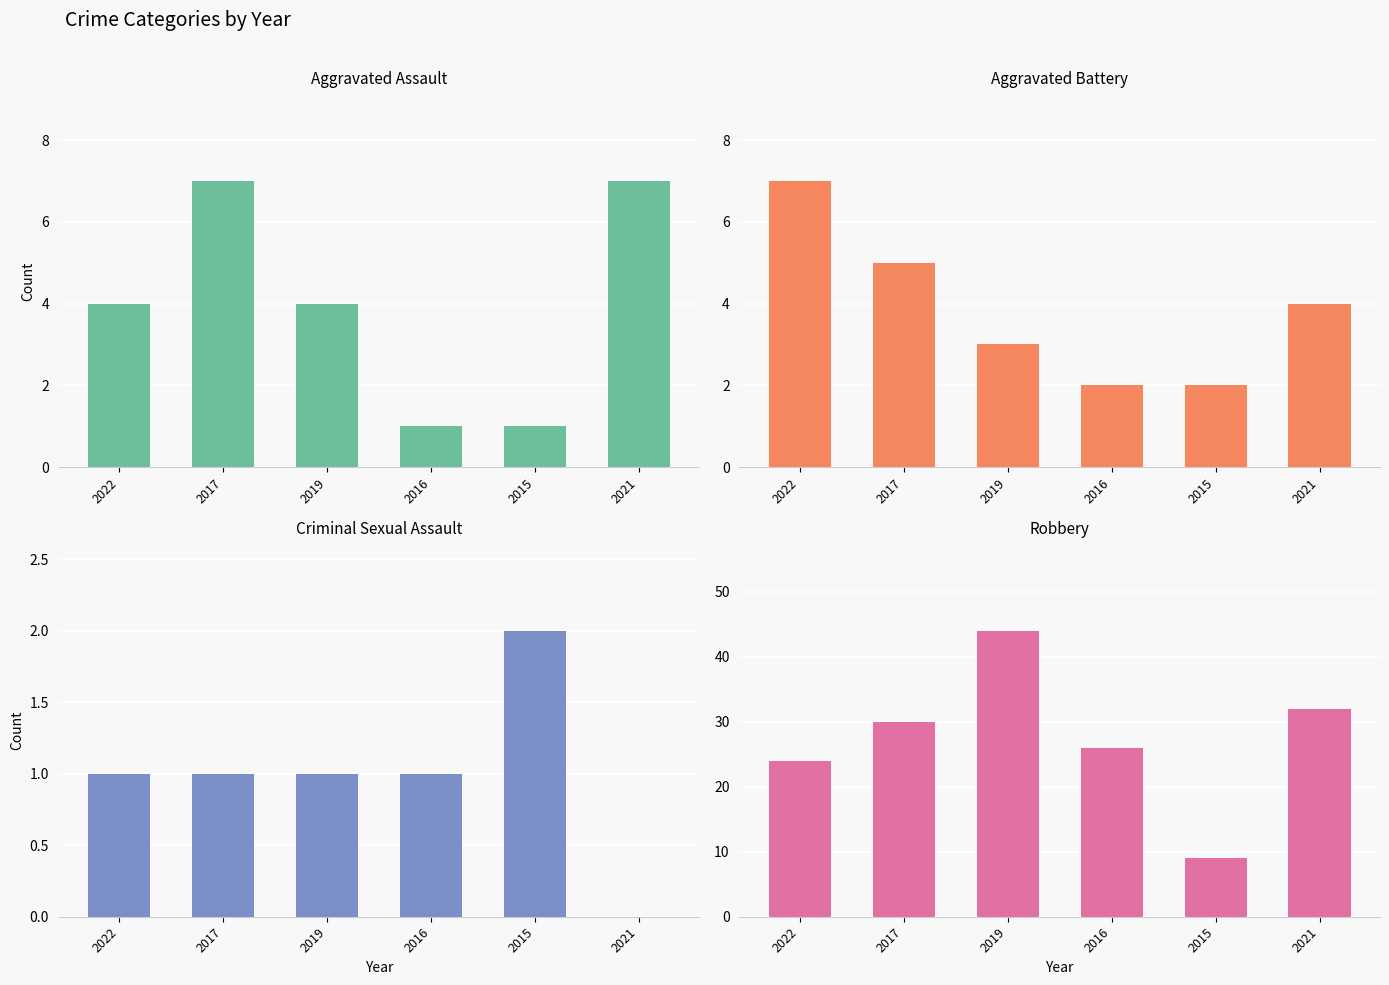

Are the bars horizontal?

No